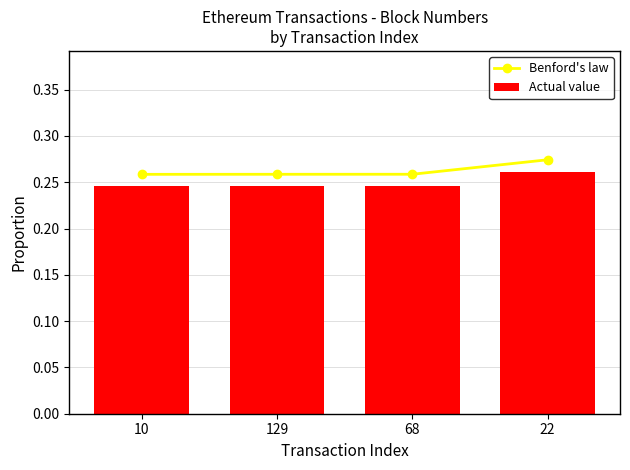

Between 22 and 129, which is larger?

22